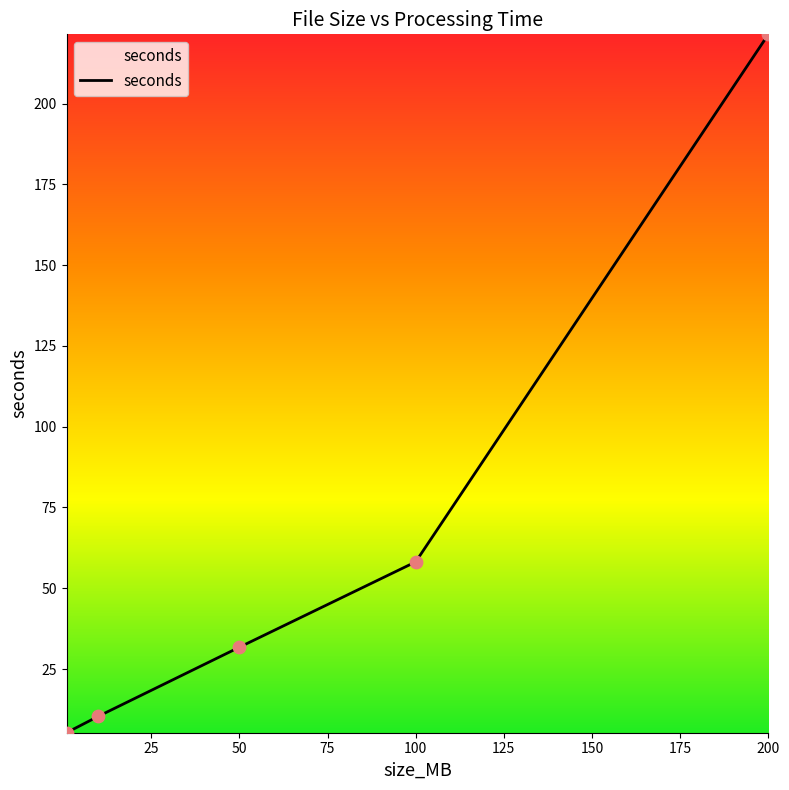

What is the smallest value displayed?

5.3